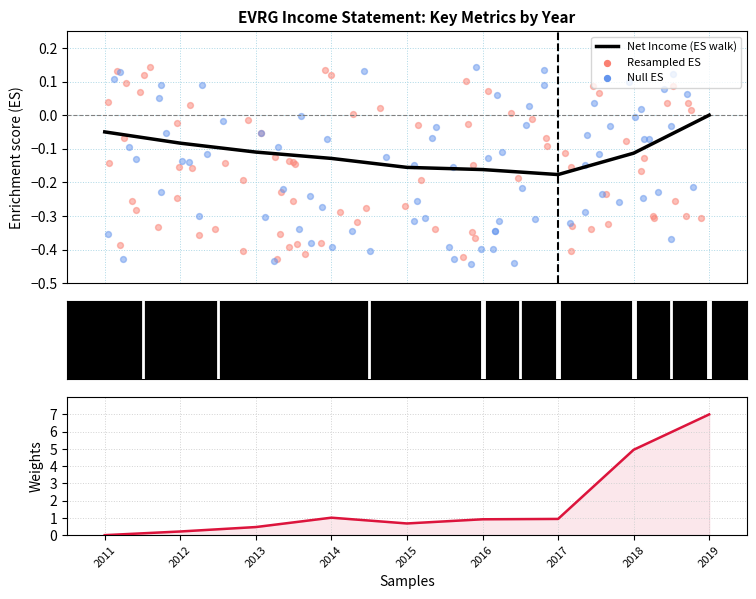

Which series has the largest total across all categories?

Total Revenue